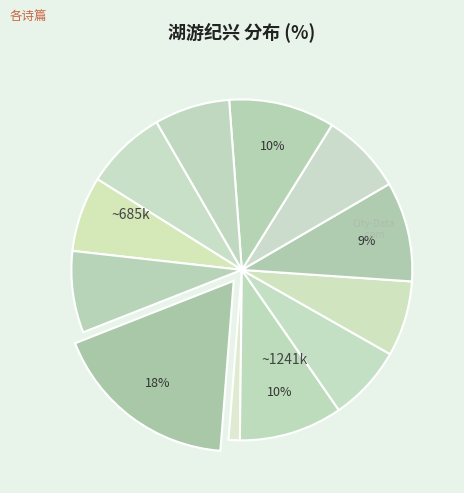

Count the number of slices in the pie.

12